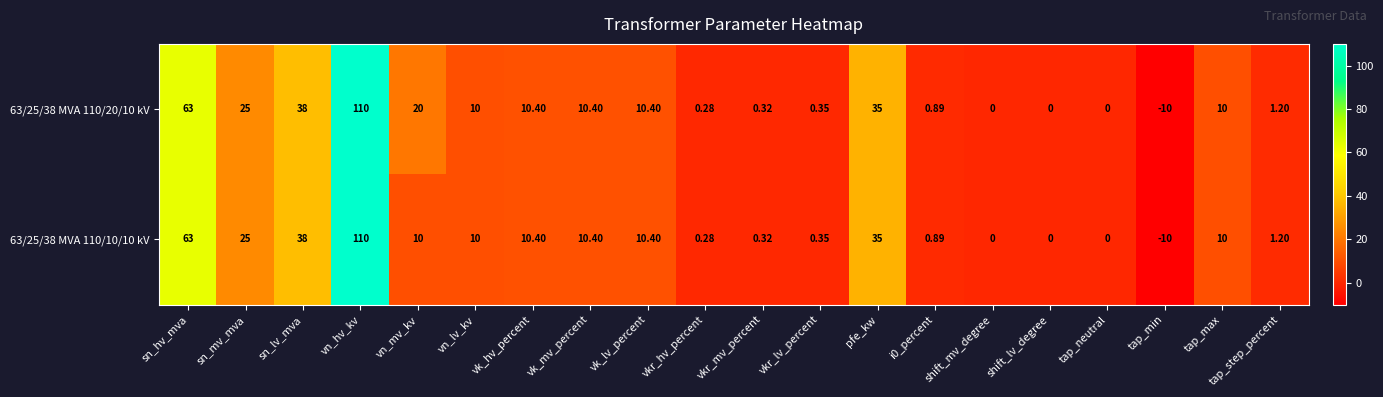

Where is 63/25/38 MVA 110/20/10 kV nearest to the value 50?

sn_lv_mva